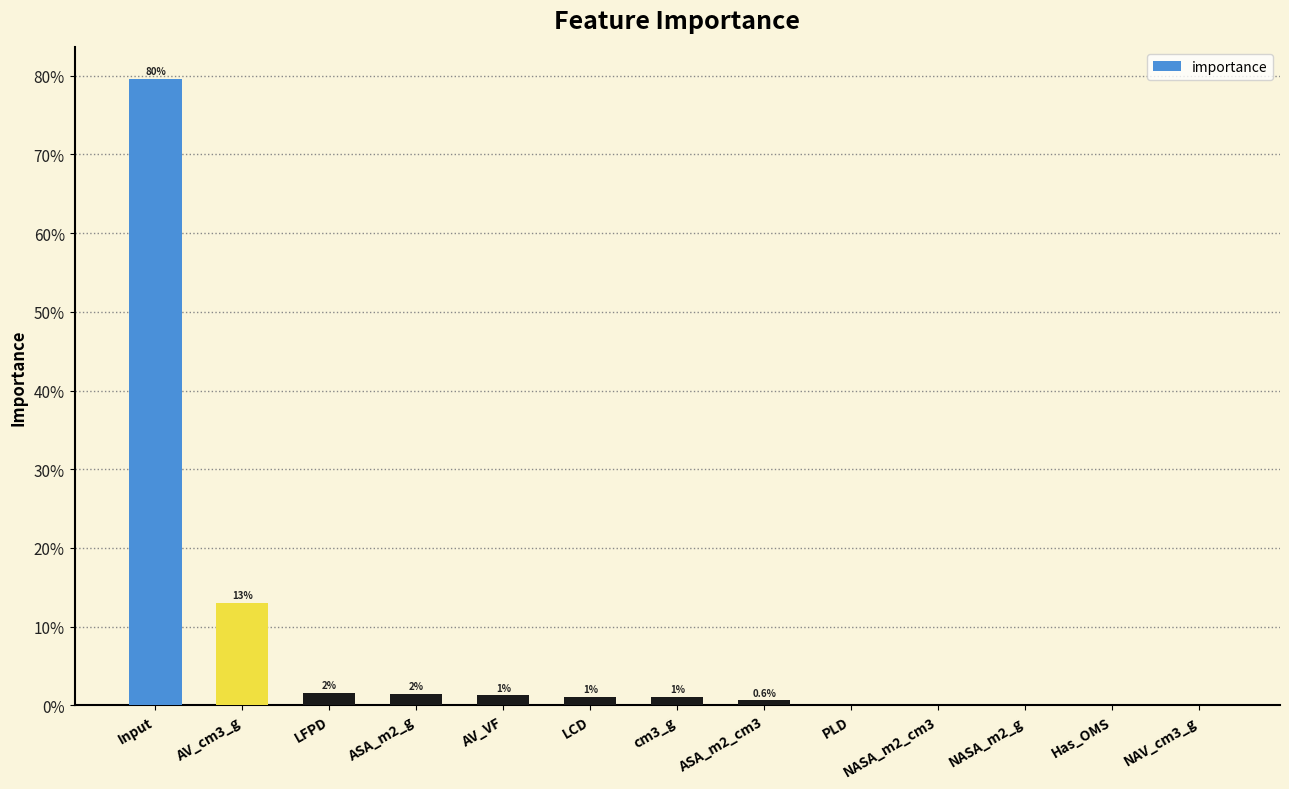

Reading left to right, extract all data points from this chart.

Input=0.8	AV_cm3_g=0.1	LFPD=0.0	ASA_m2_g=0.0	AV_VF=0.0	LCD=0.0	cm3_g=0.0	ASA_m2_cm3=0.0	PLD=0.0	NASA_m2_cm3=0.0	NASA_m2_g=0.0	Has_OMS=0.0	NAV_cm3_g=0.0